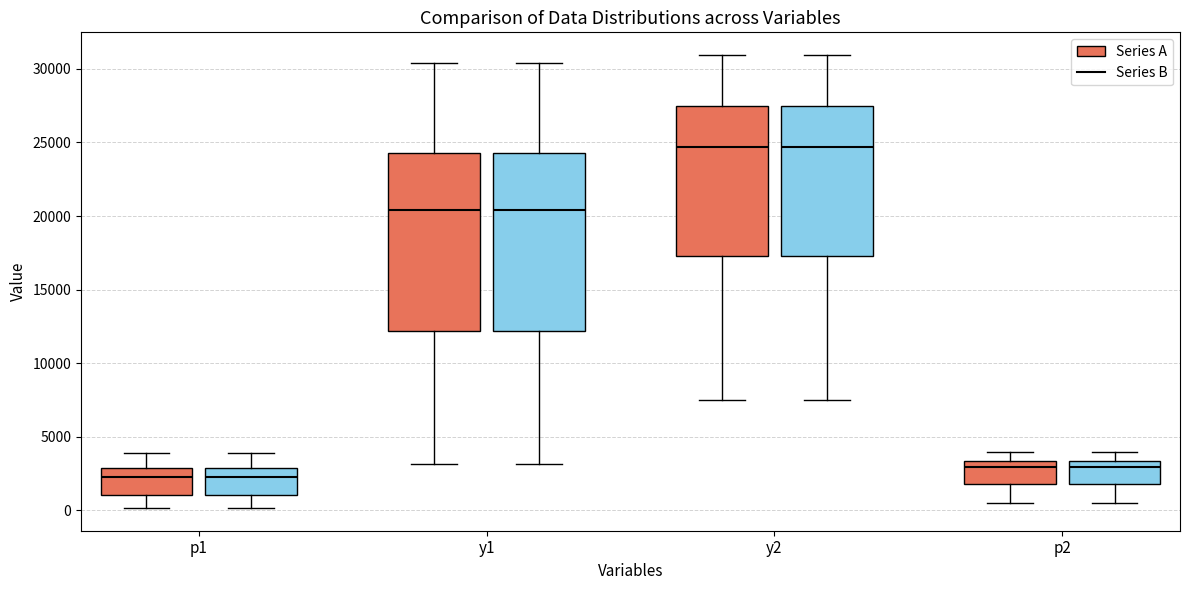

Reading left to right, read every box against the y-axis: the position of its median line, the range the box covers, and the ends of its whiskers. The values are not printed on the chart, so give them approximately, as read against the axis.

p1 (Series A): median 2500, box 1000 to 3000, whiskers 0 to 4000
p1 (Series B): median 2500, box 1000 to 3000, whiskers 0 to 4000
y1 (Series A): median 20500, box 12000 to 24500, whiskers 3000 to 30500
y1 (Series B): median 20500, box 12000 to 24500, whiskers 3000 to 30500
y2 (Series A): median 24500, box 17500 to 27500, whiskers 7500 to 31000
y2 (Series B): median 24500, box 17500 to 27500, whiskers 7500 to 31000
p2 (Series A): median 3000, box 2000 to 3500, whiskers 500 to 4000
p2 (Series B): median 3000, box 2000 to 3500, whiskers 500 to 4000